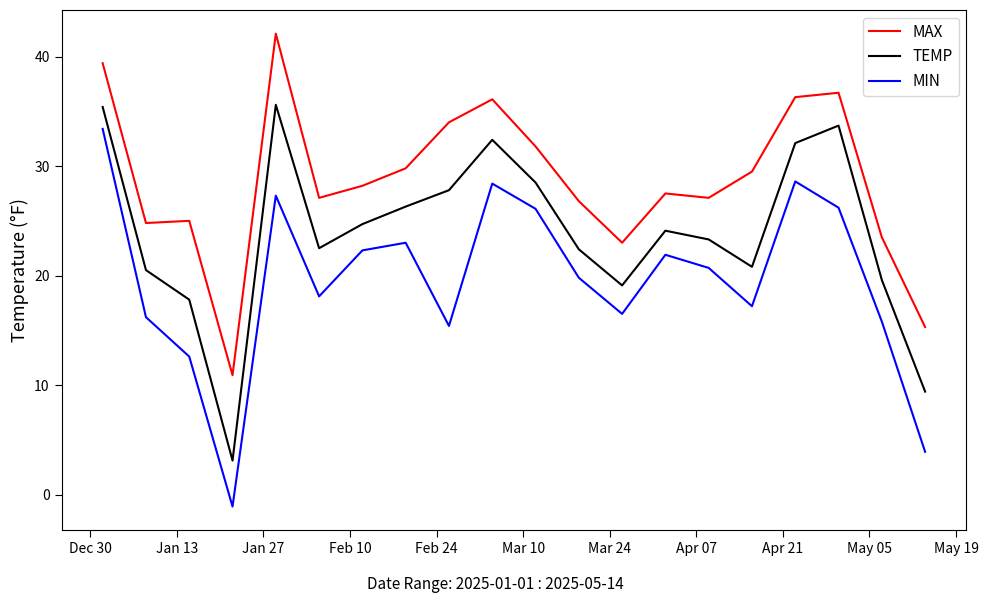

What is the difference between the maximum and minimum values in the MAX series?

31.2